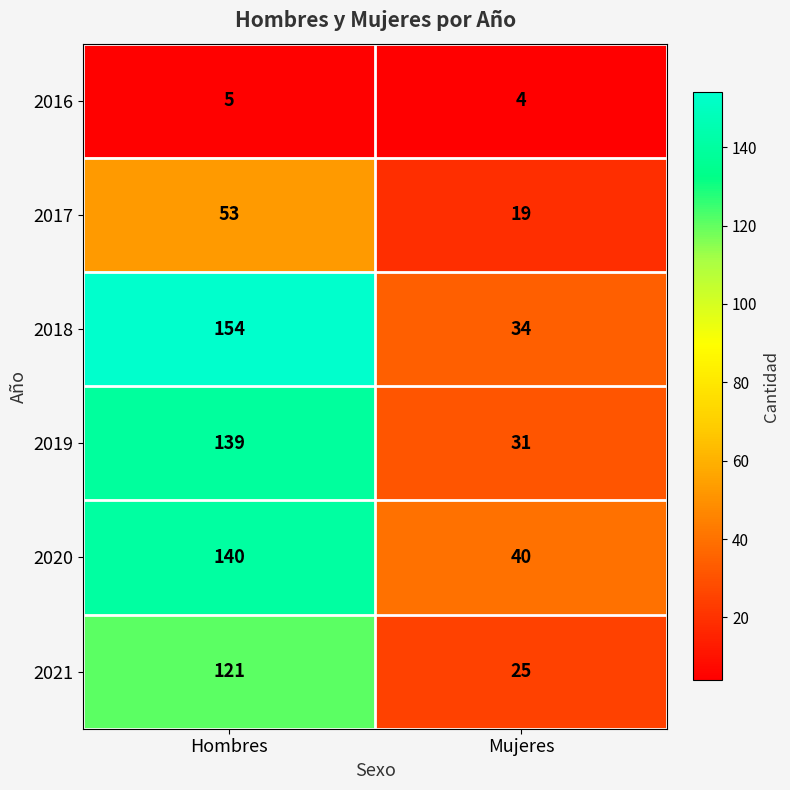

Is it true that 2016 equals 2 at Mujeres?

False